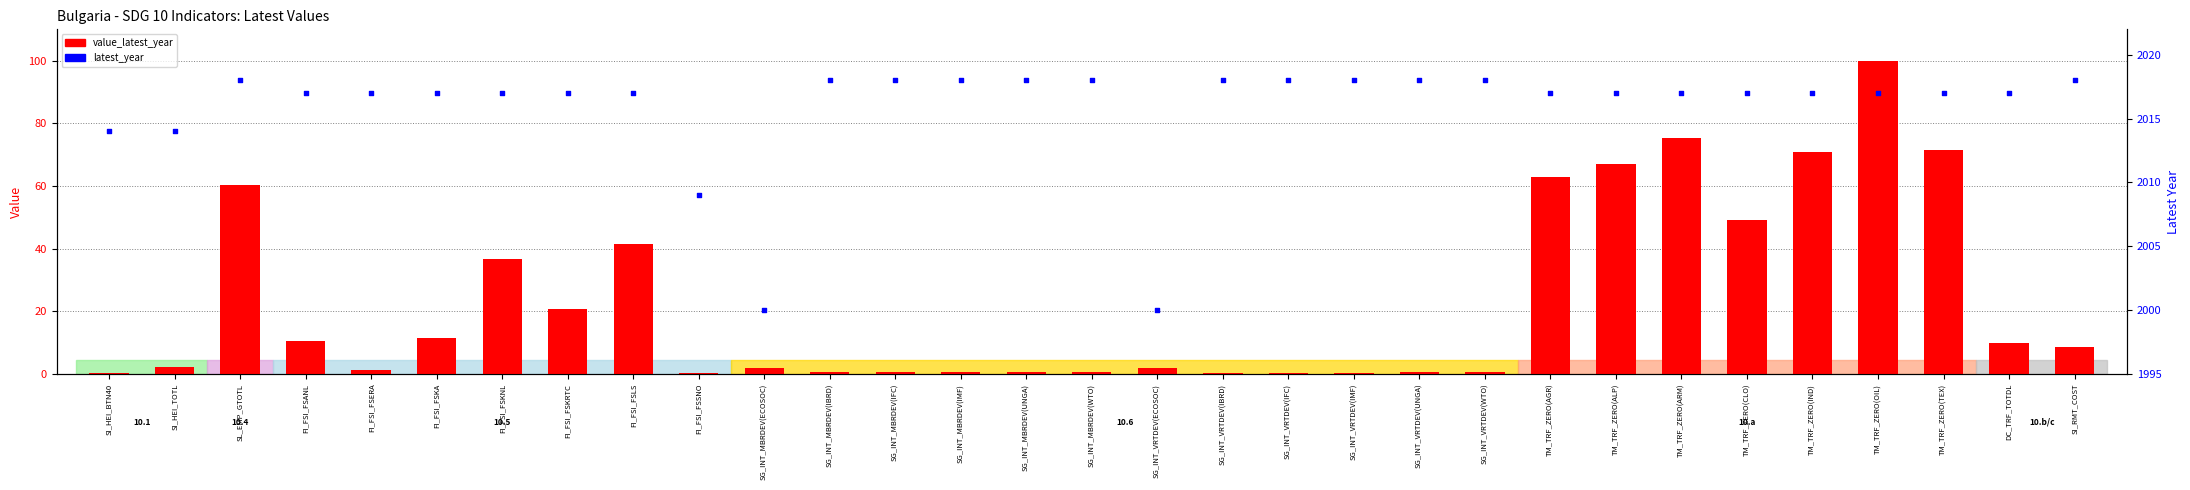

At how many categories does at least one series exceed 208?

31